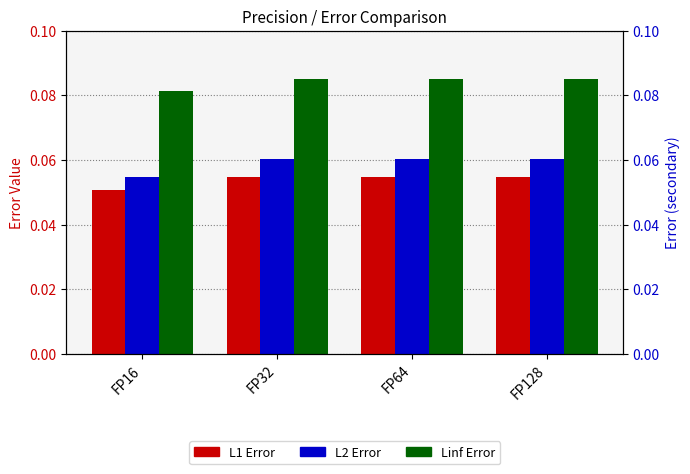

At which label does Linf Error reach its minimum?

FP16